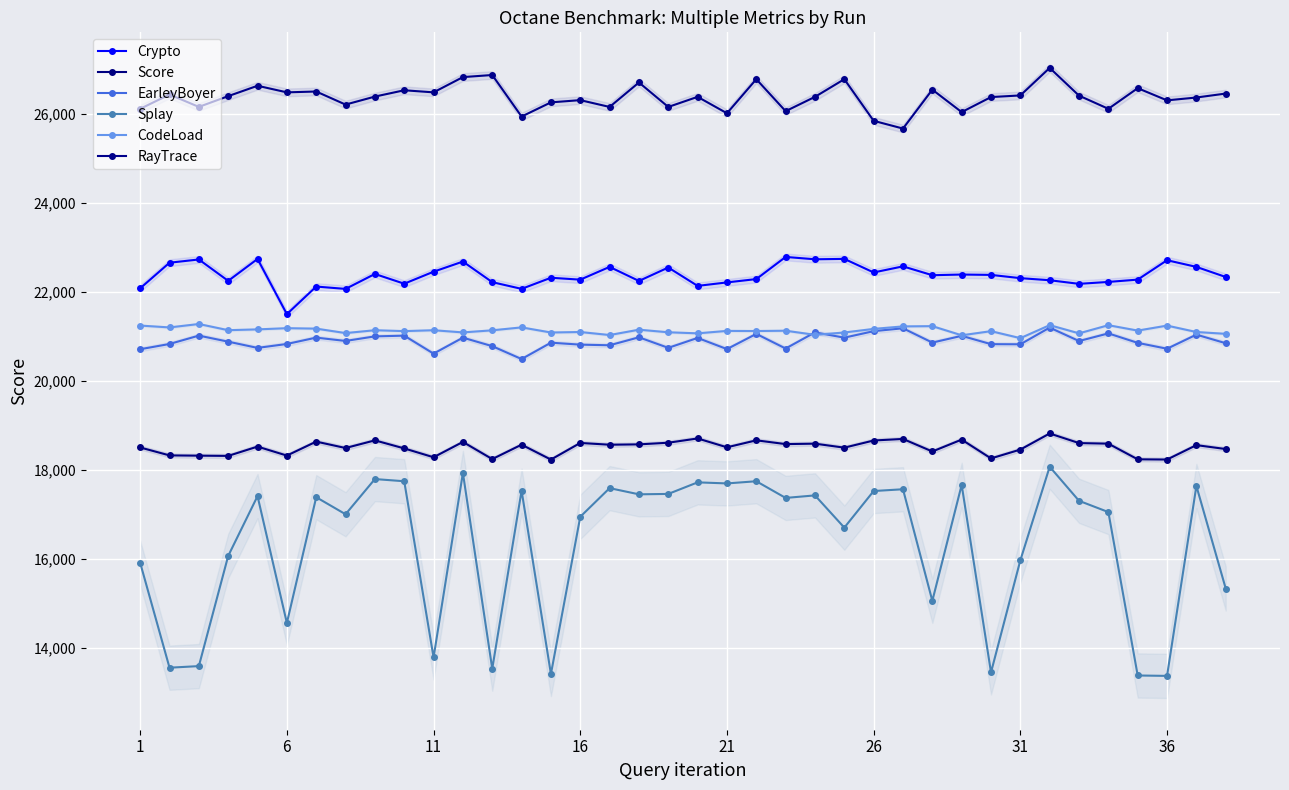

What is the average value of the RayTrace series?

26380